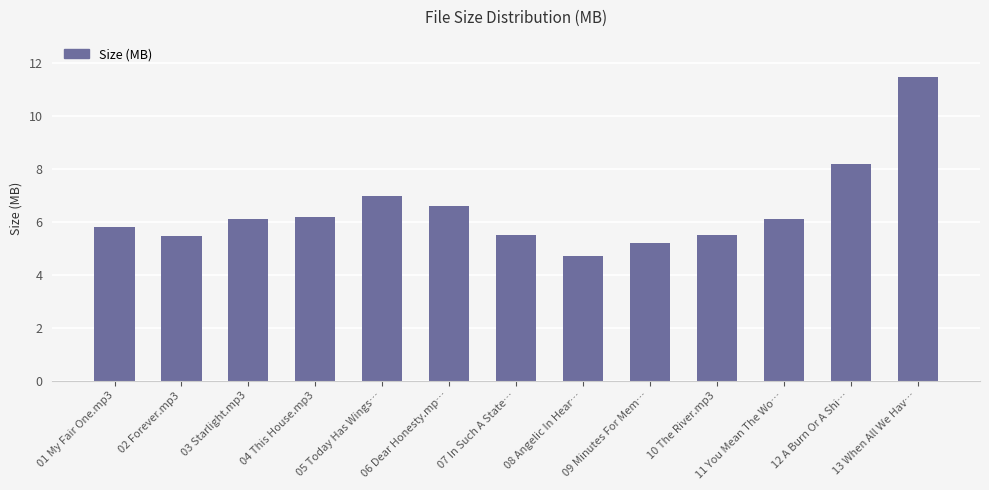

What is the label of the 5th bar from the right?

09 Minutes For Mem…